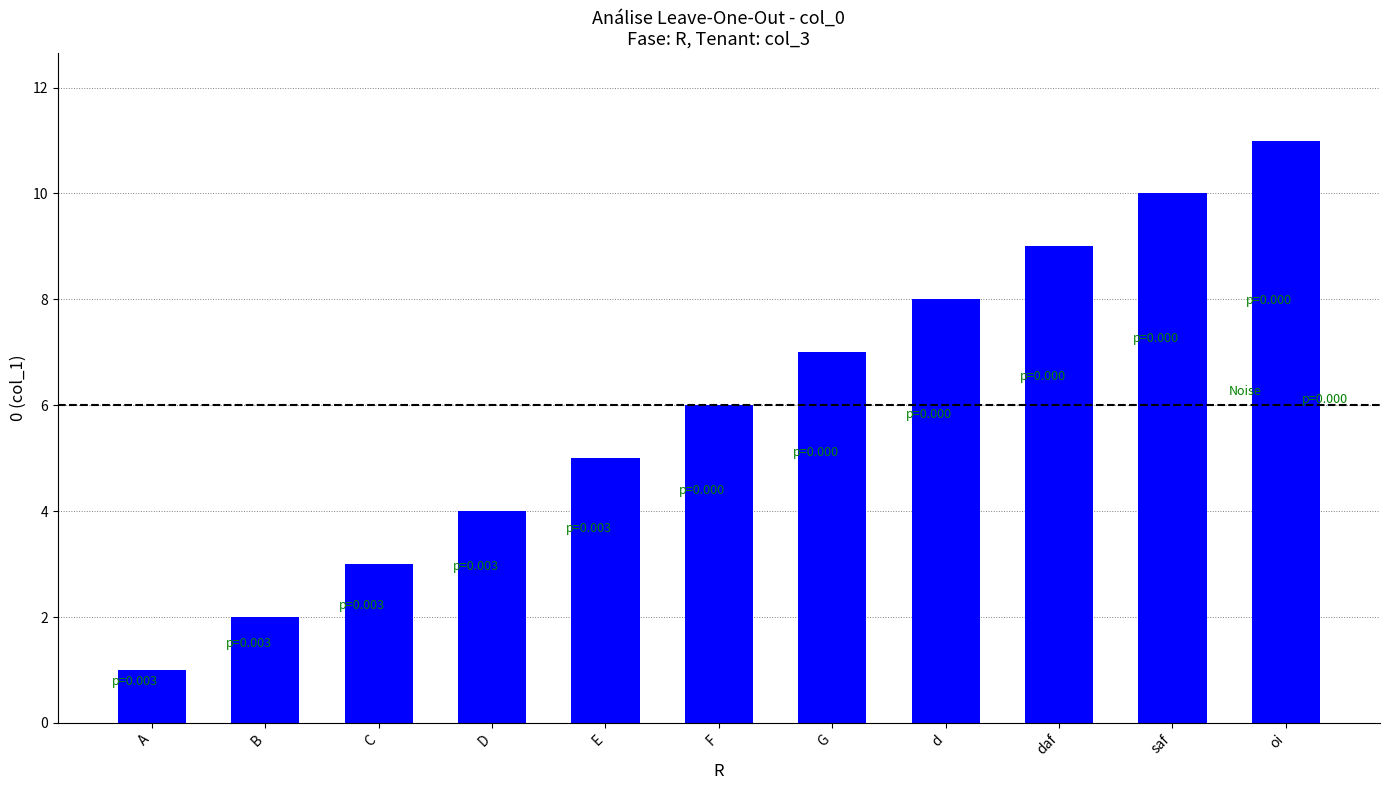

List the labels in order of value, largest first.

oi, saf, daf, d, G, F, E, D, C, B, A